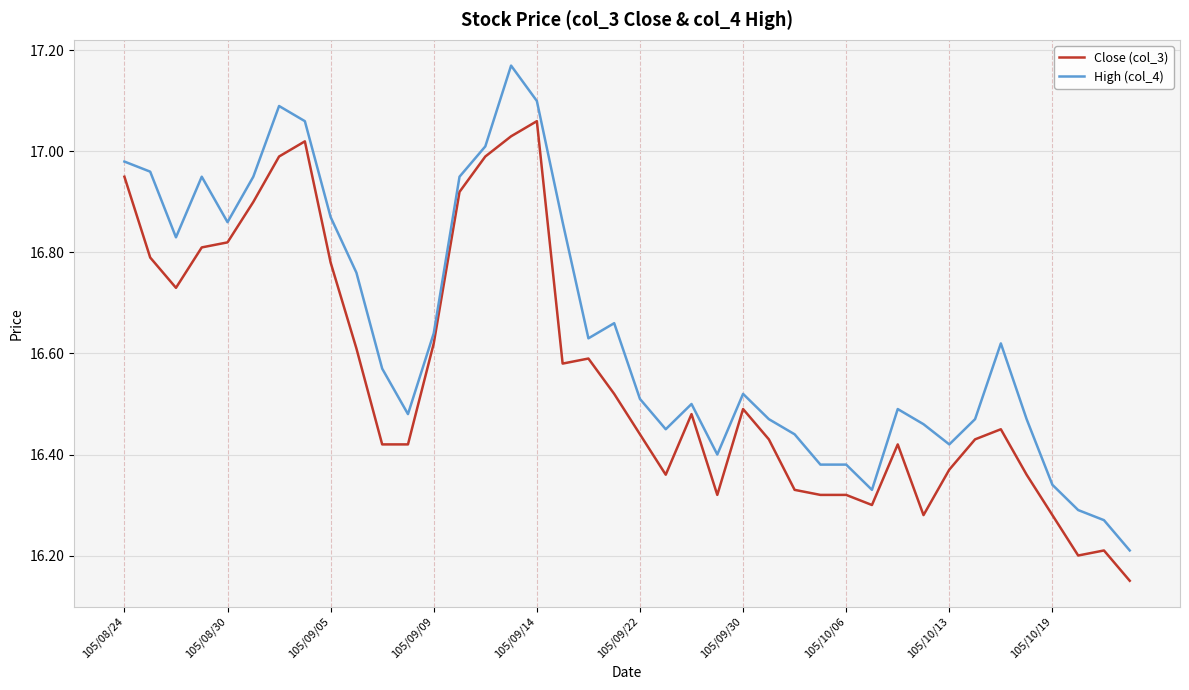

What is the difference between the maximum and minimum values in the High (col_4) series?

1.0